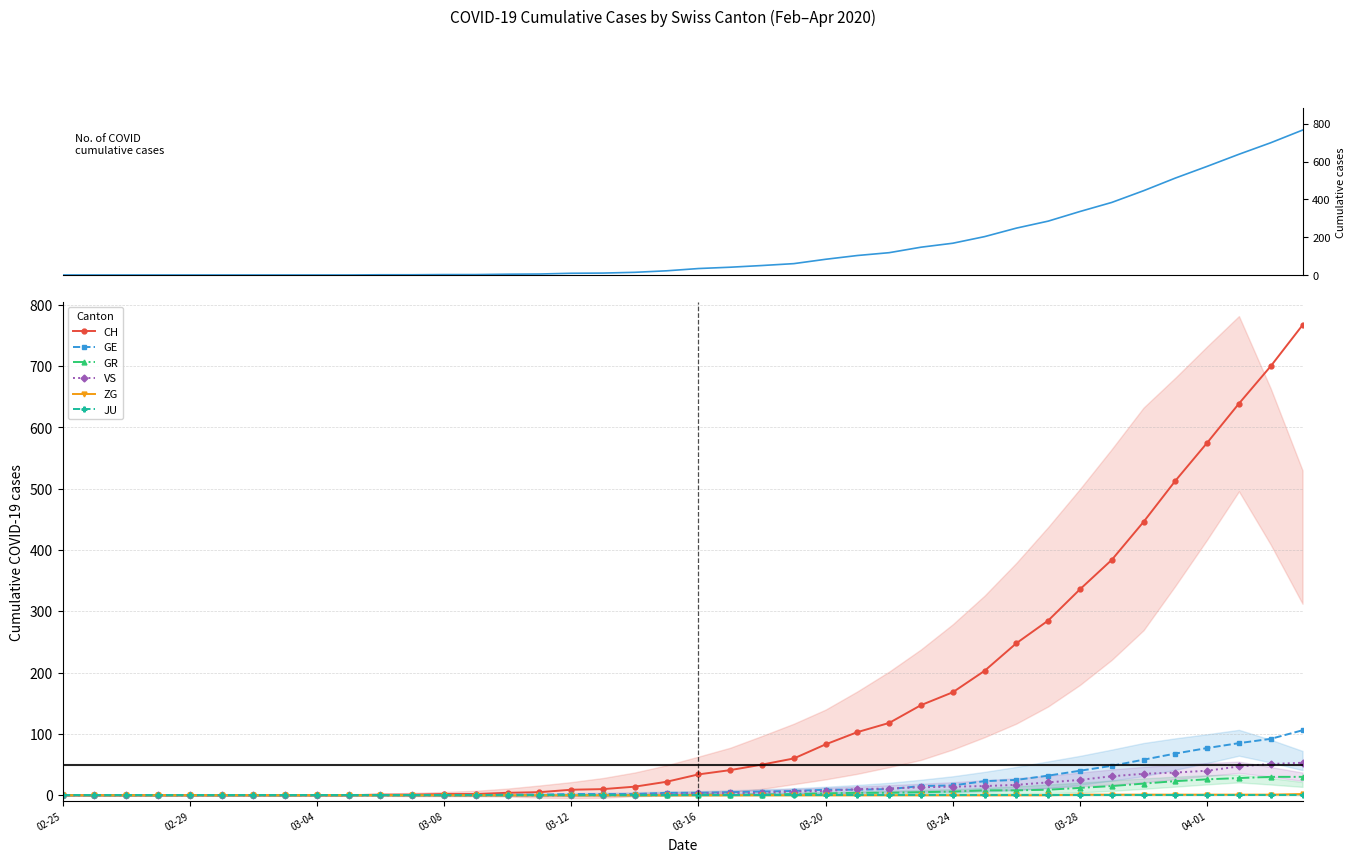

What is the label of the 1st point from the left?

02-25